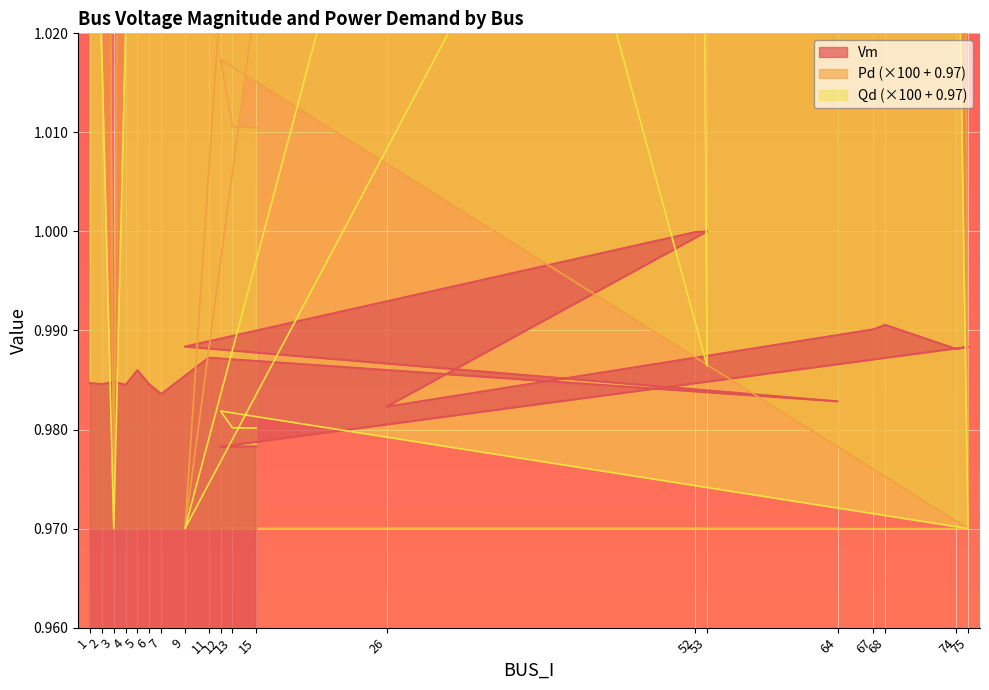

At which category is the sum across all series the highest?

52